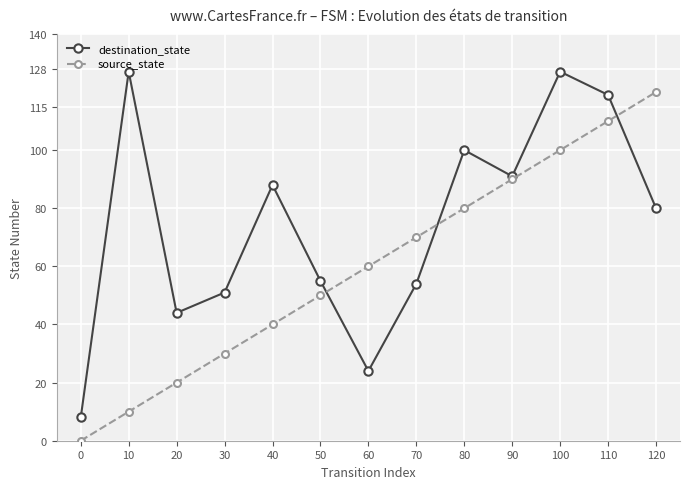

What are all the series names shown in the legend?

destination_state, source_state